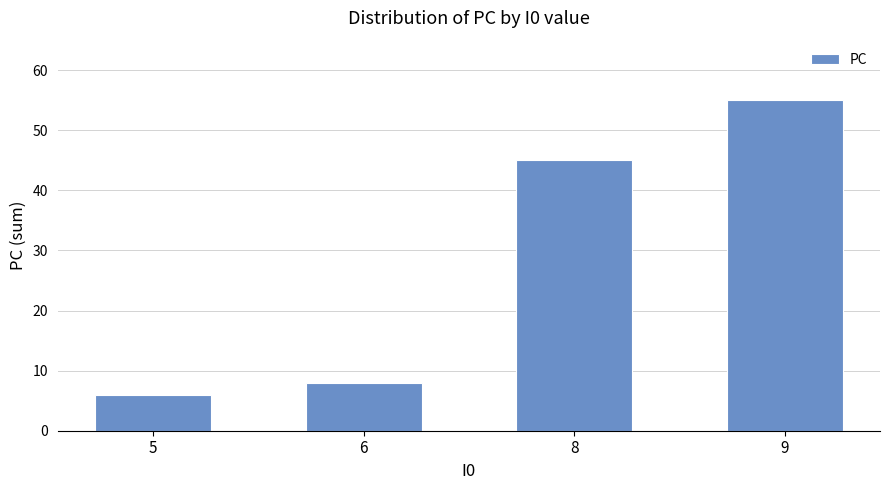

Is it true that the value at 6 is 8?

True